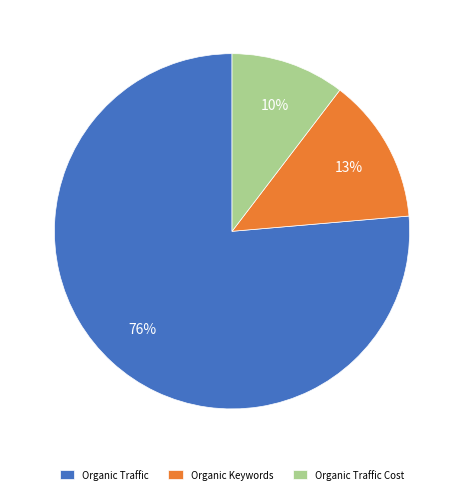

To the nearest percent, what is the average slice percentage?

33%